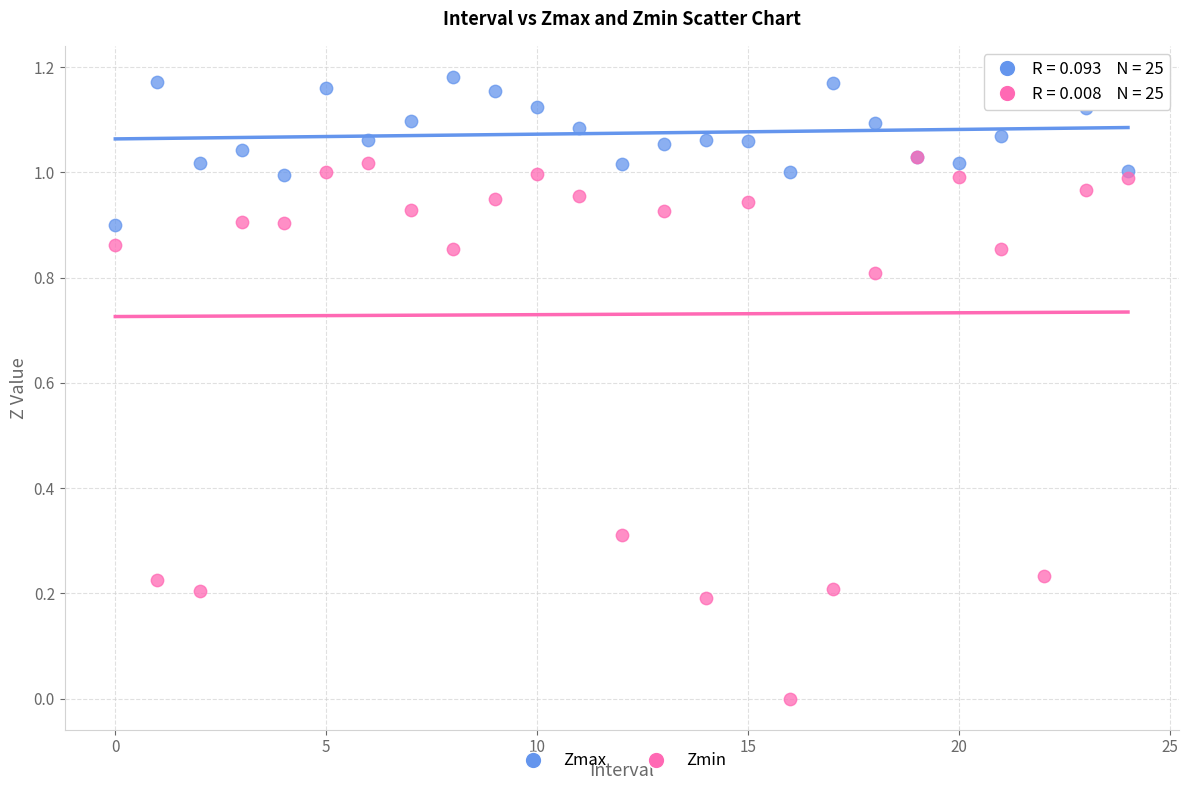

What are all the series names shown in the legend?

Zmax, Zmin